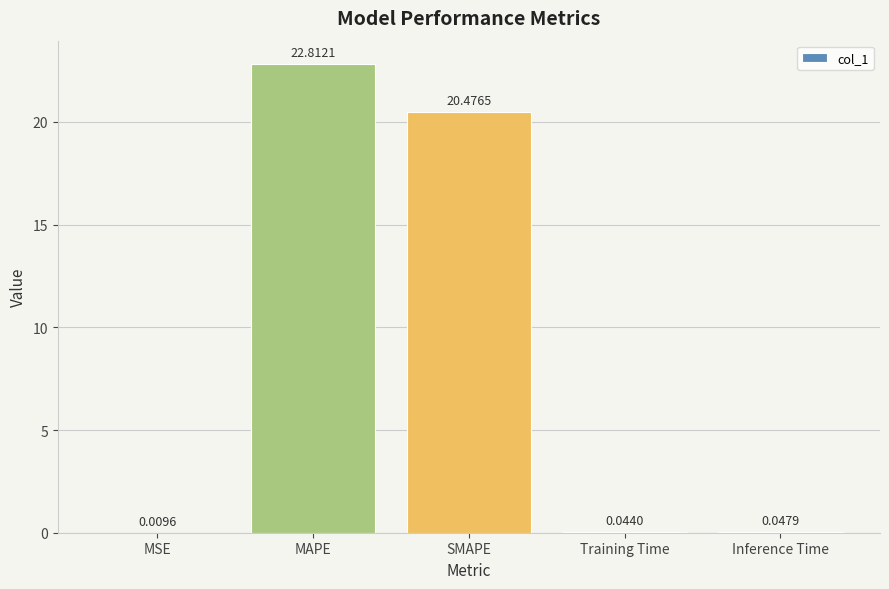

Count the number of data series in this chart.

1